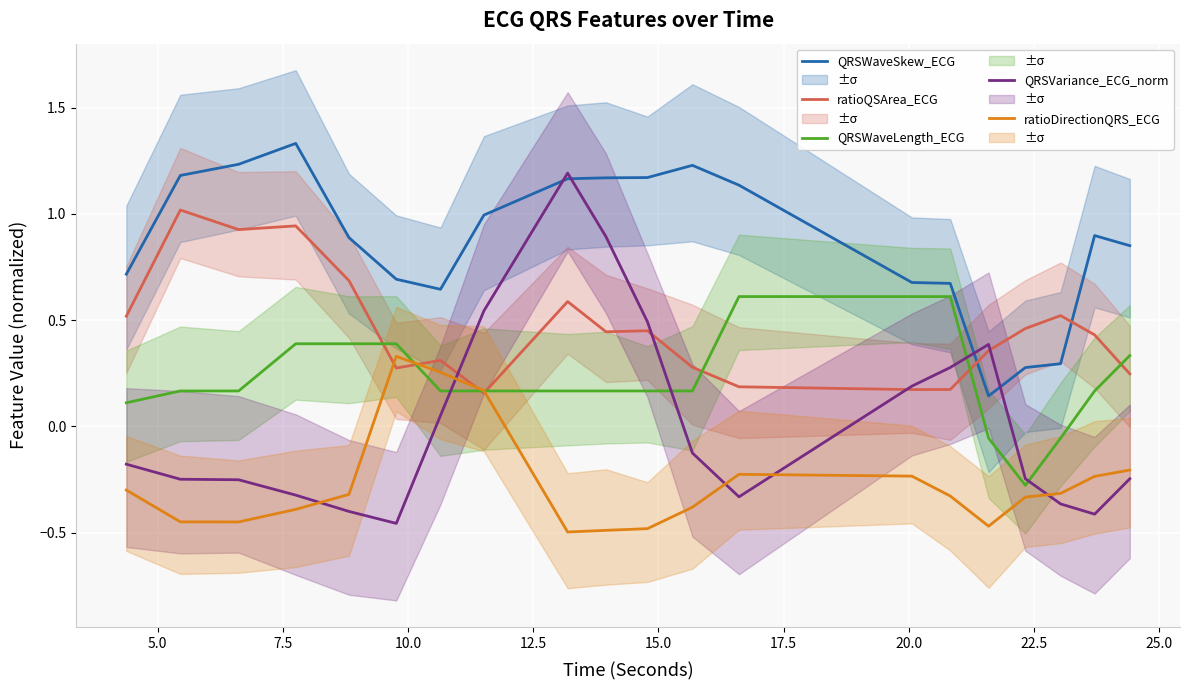

Rank the series by their maximum value, from highest to lowest.

QRSWaveSkew_ECG, QRSVariance_ECG_norm, ratioQSArea_ECG, QRSWaveLength_ECG, ratioDirectionQRS_ECG